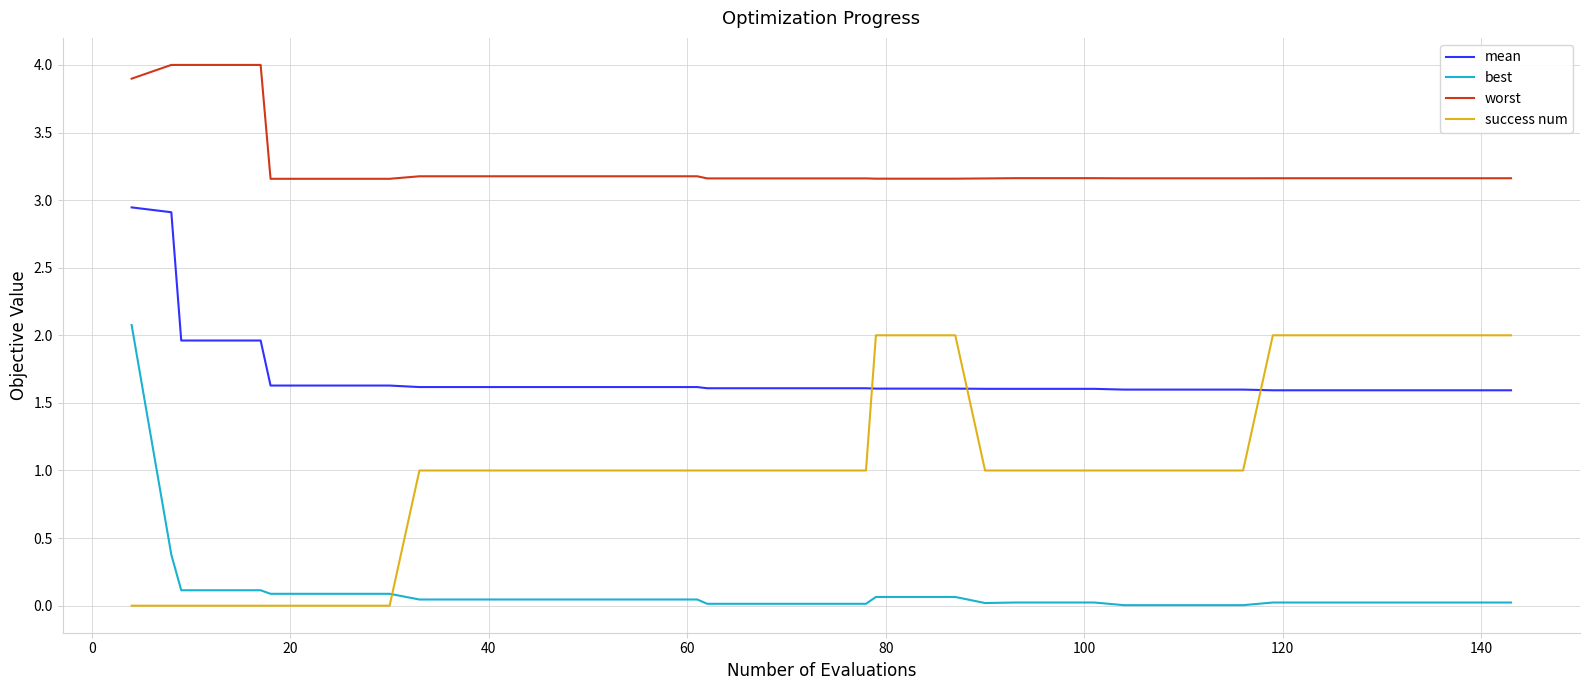

Rank the series by their maximum value, from highest to lowest.

worst, mean, best, success num